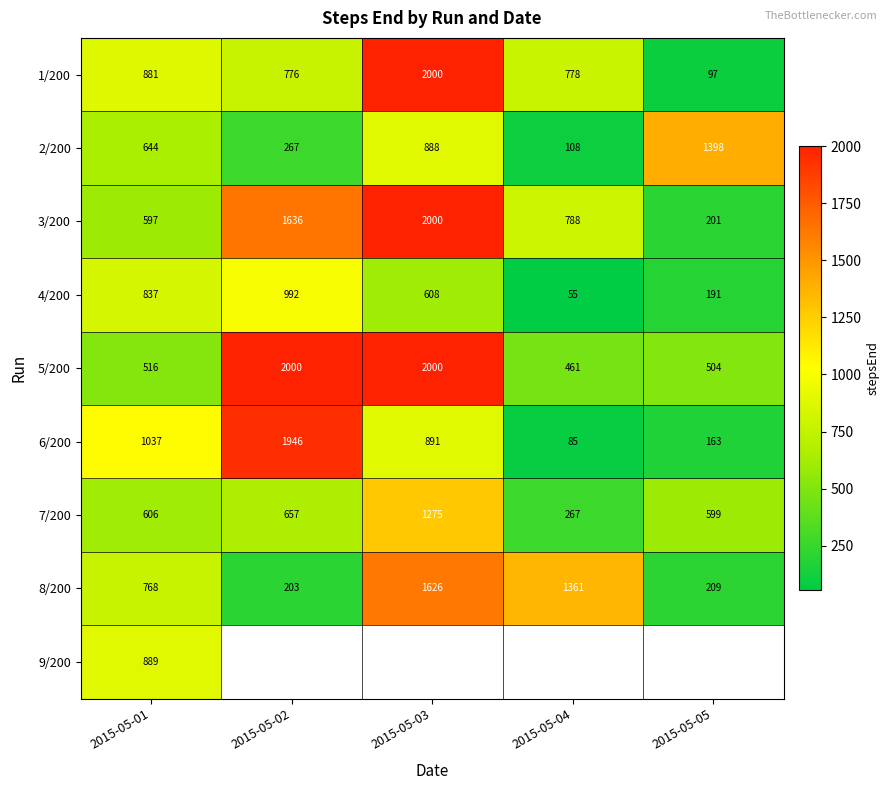

Where is 1/200 nearest to the value 1048?

2015-05-01